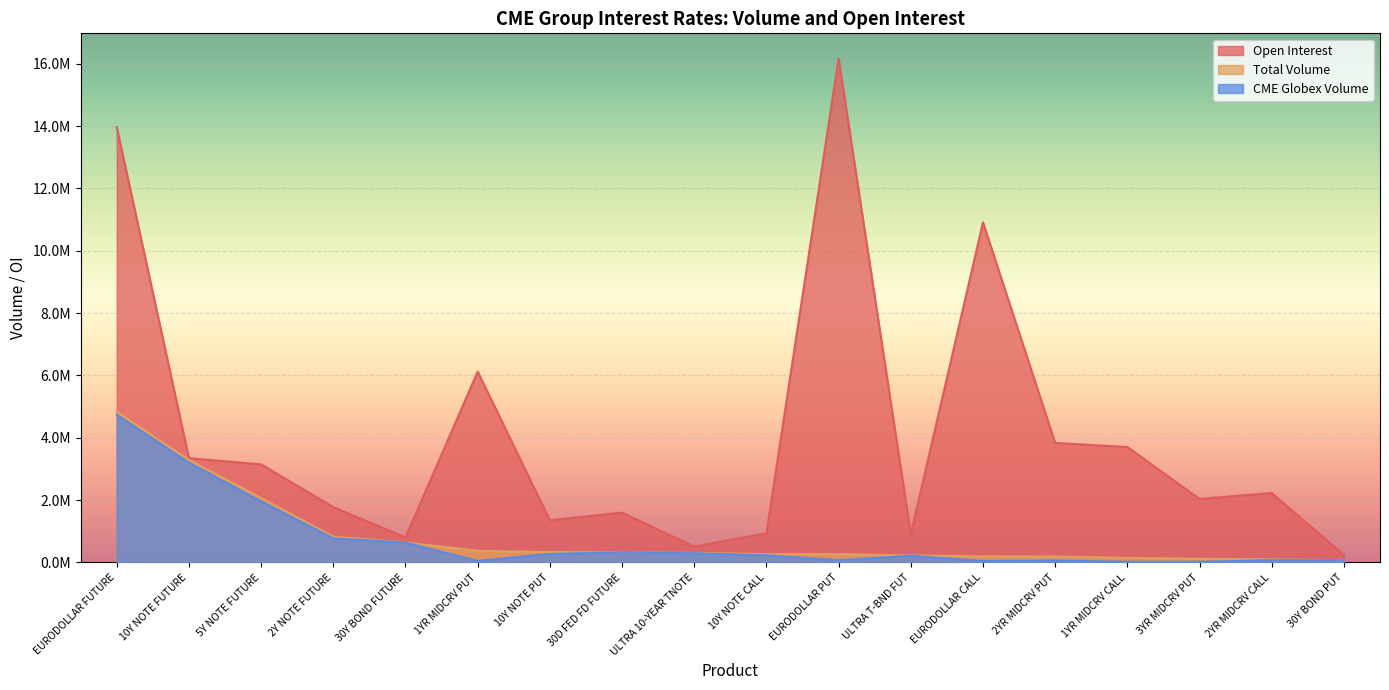

What is the spread (max minus min) of values at 2Y NOTE FUTURE?

1001121